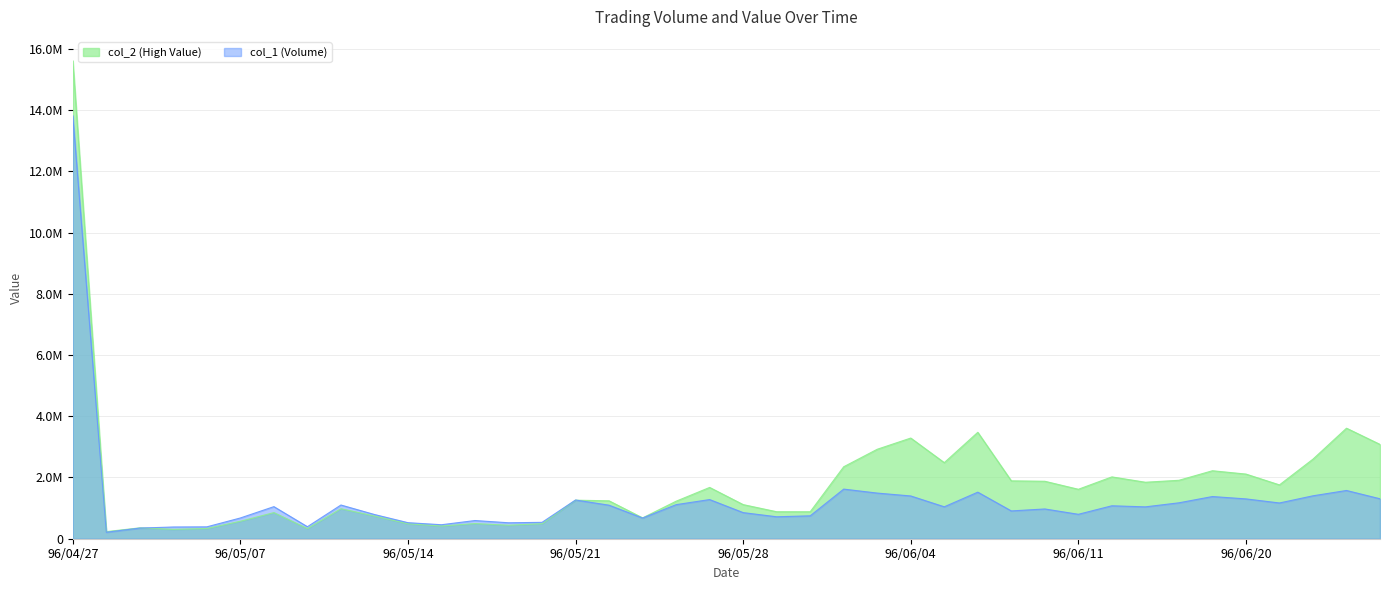

How many distinct data groups are displayed?

2